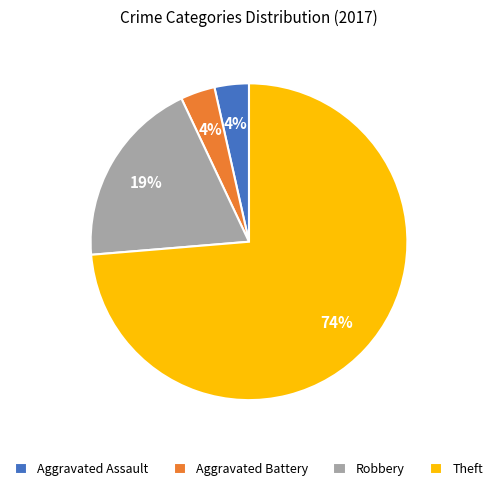

Which slice represents more than half of the pie?

Theft